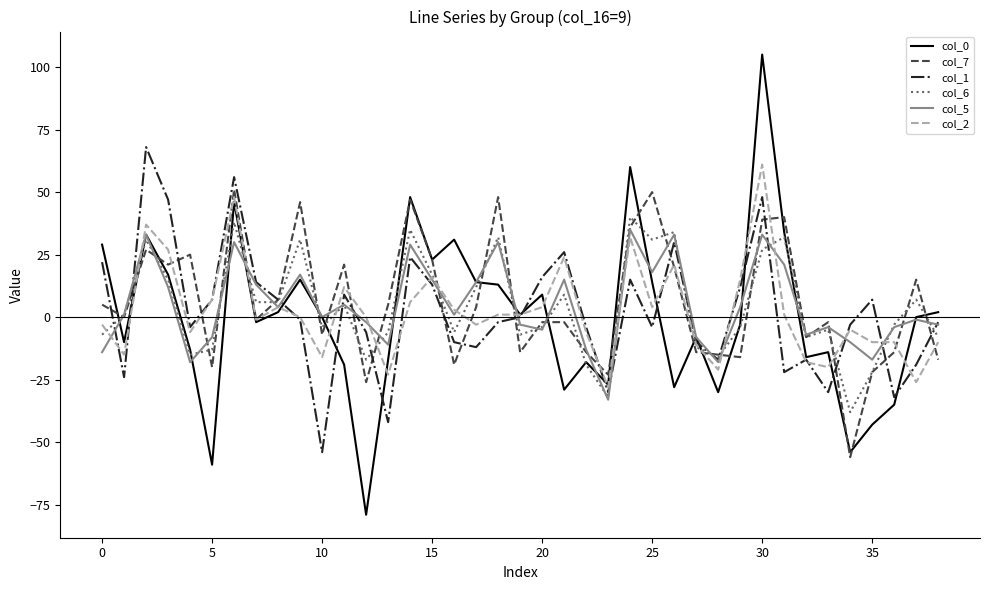

Which series has the largest range (max minus min)?

col_0